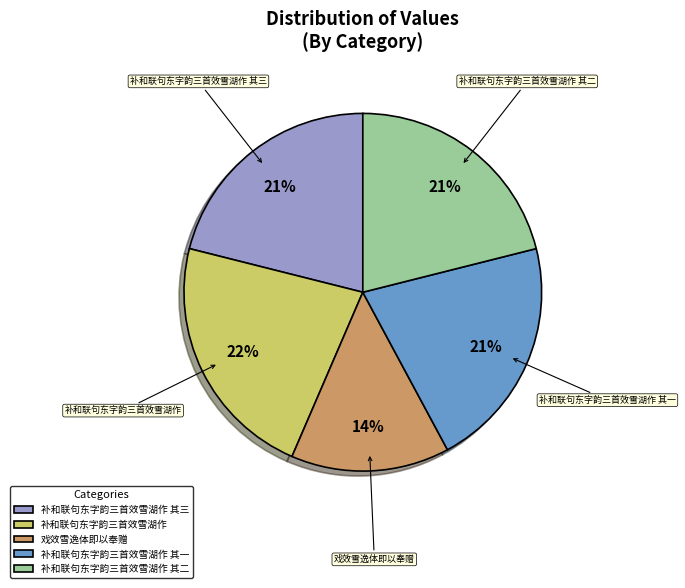

Which category has the biggest portion of the pie?

补和联句东字韵三首效雪湖作